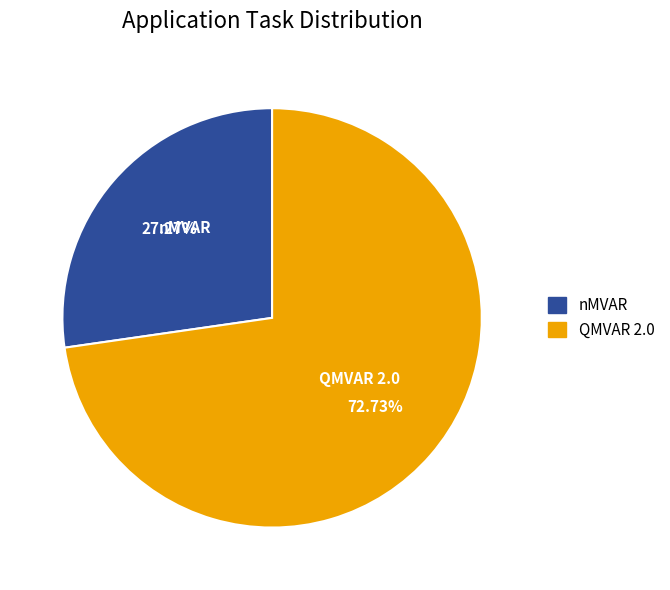

To the nearest percent, what is the average slice percentage?

50%